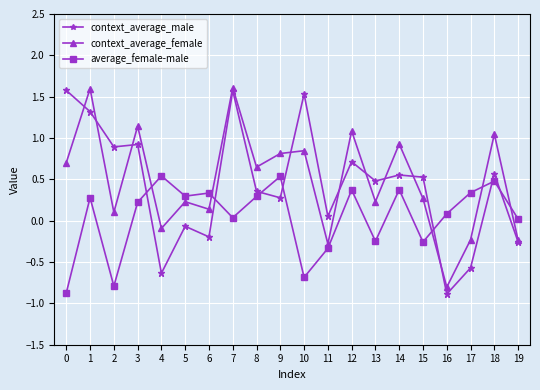

What is the spread (max minus min) of values at 2?

1.7